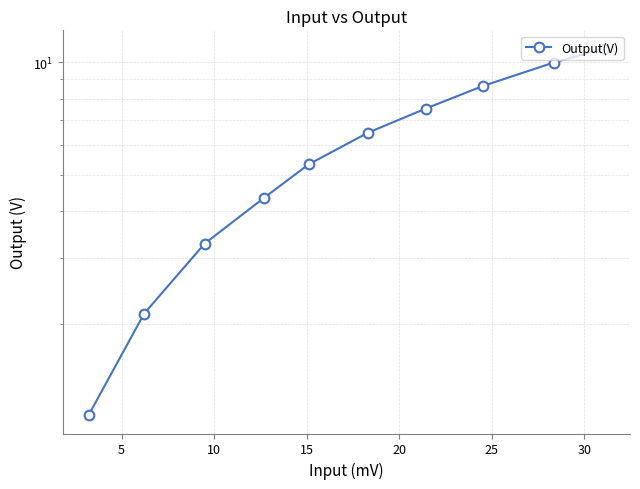

How many lines are shown in the chart?

1